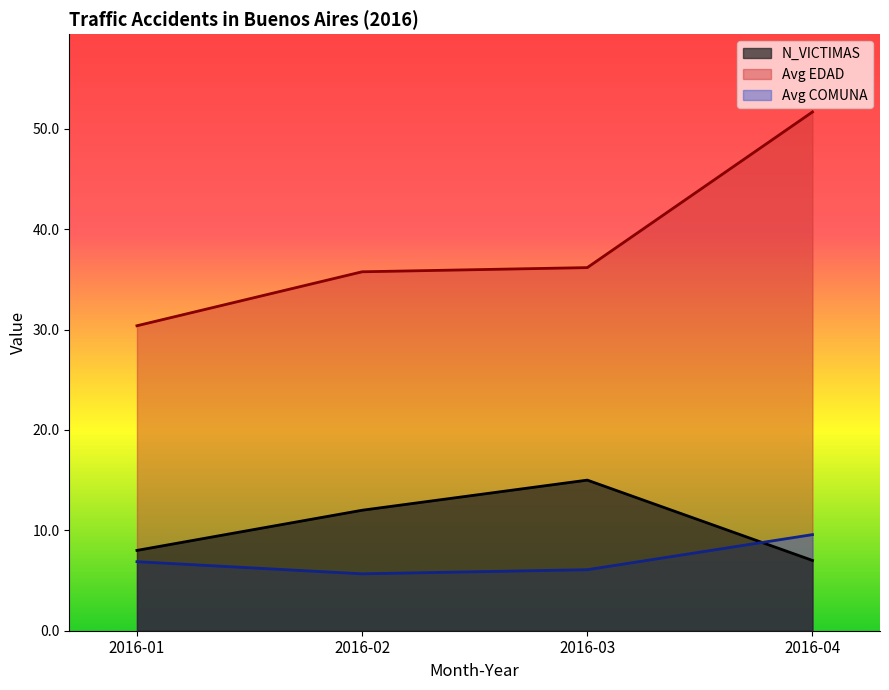

At 2016-02, list the series in order from largest to smallest.

Avg EDAD, N_VICTIMAS, Avg COMUNA